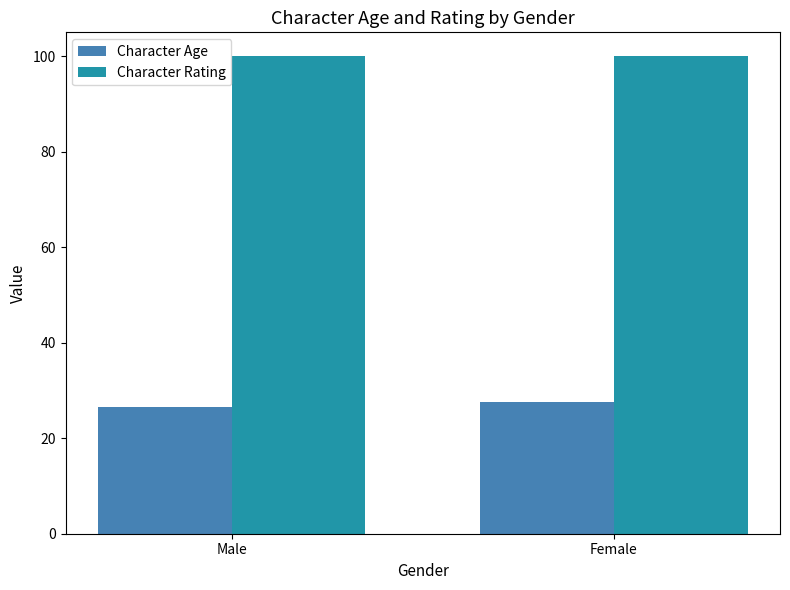

Reading left to right, extract all data points from this chart.

Character Age: Male=26.5	Female=27.7
Character Rating: Male=100.0	Female=100.0